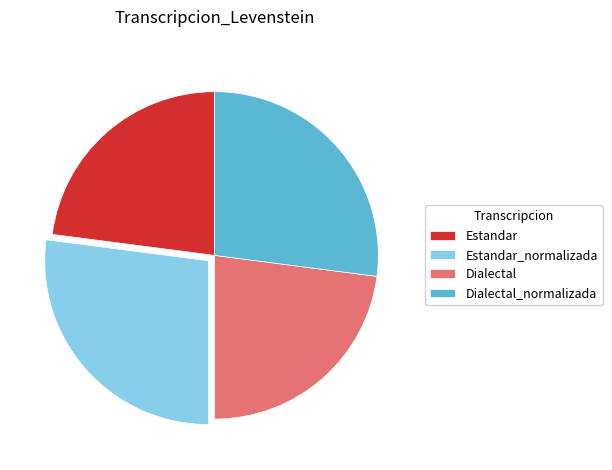

The Estandar slice represents 23% of the pie. True or false?

True